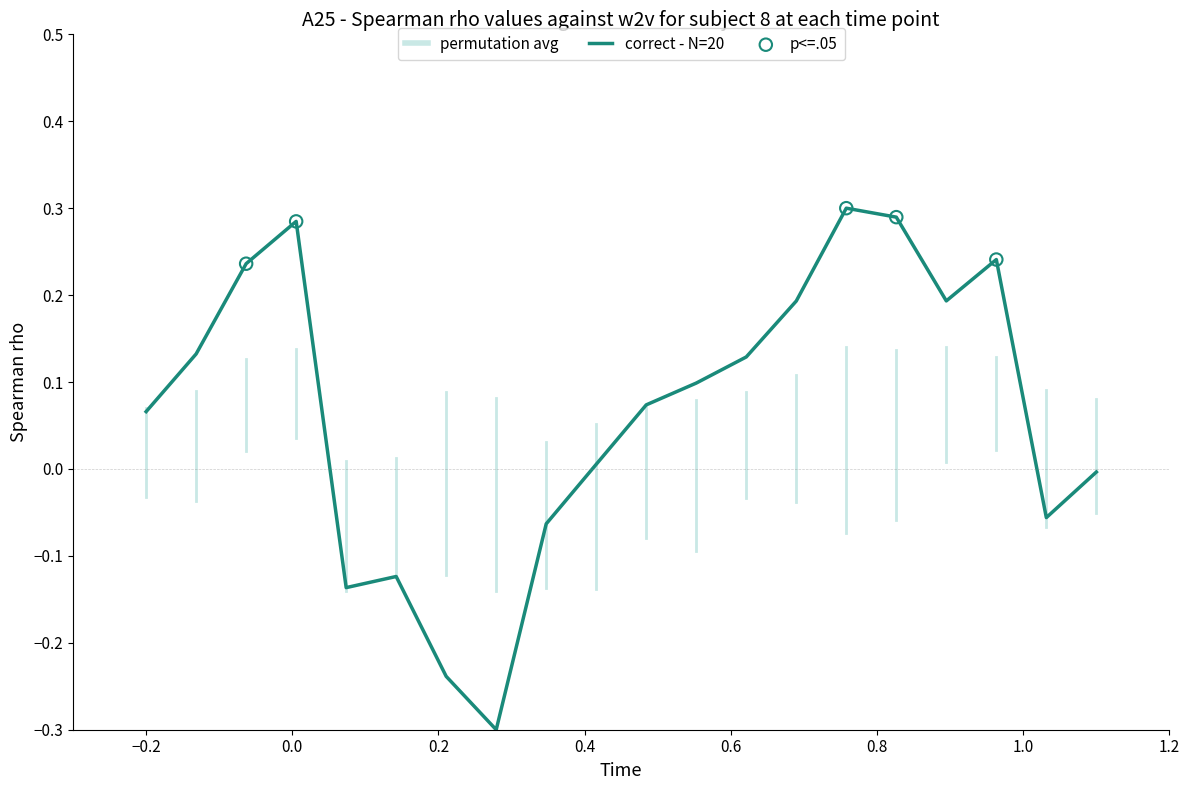

What is the difference between the maximum and minimum values?

0.6